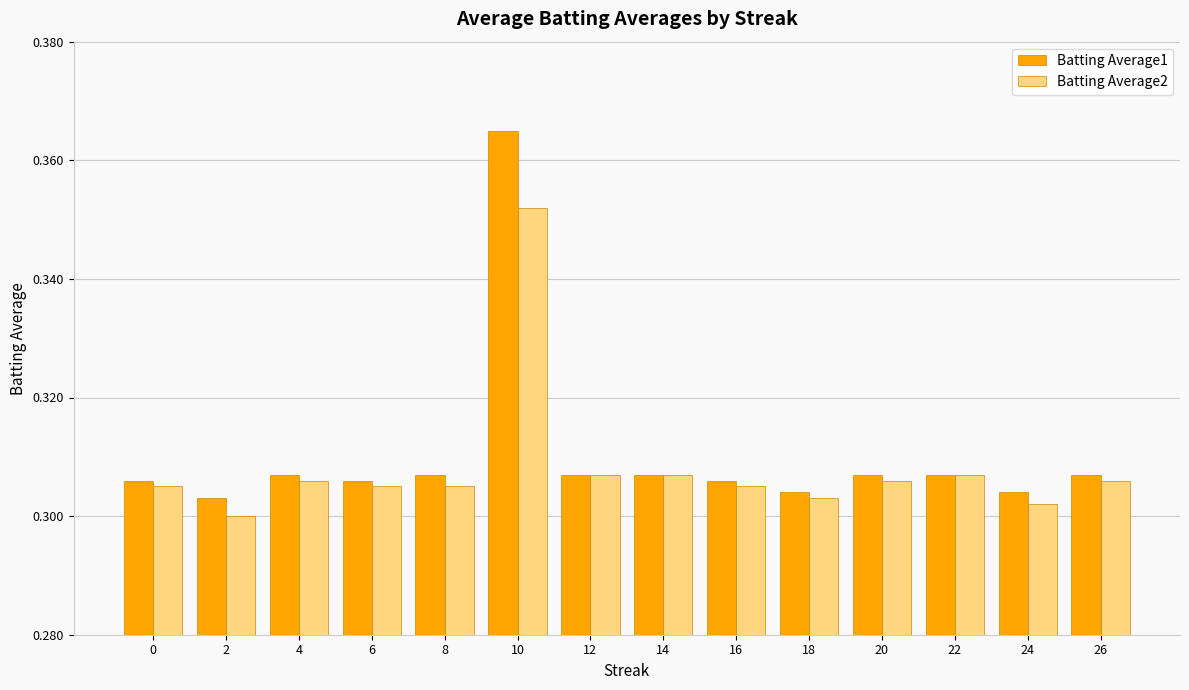

Which category has the lowest value in the Batting Average1 series?

2